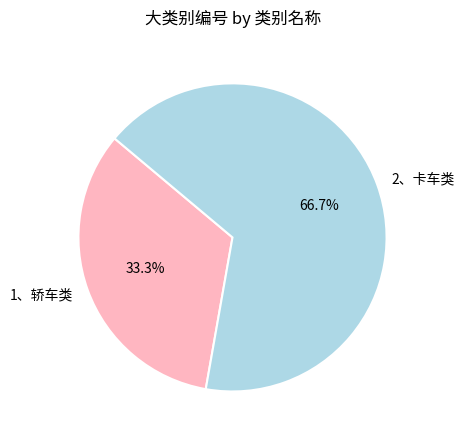

Approximately how many times larger is the value at 2、卡车类 compared to 1、轿车类?

2.0